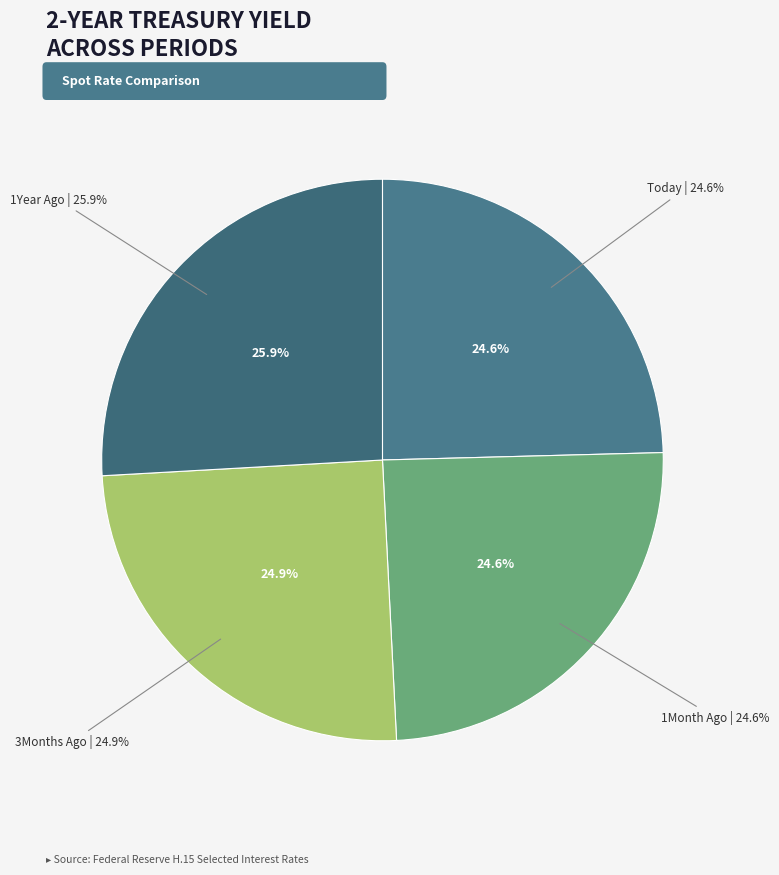

Combined, do 1Year Ago and 3Months Ago account for over 50%?

Yes